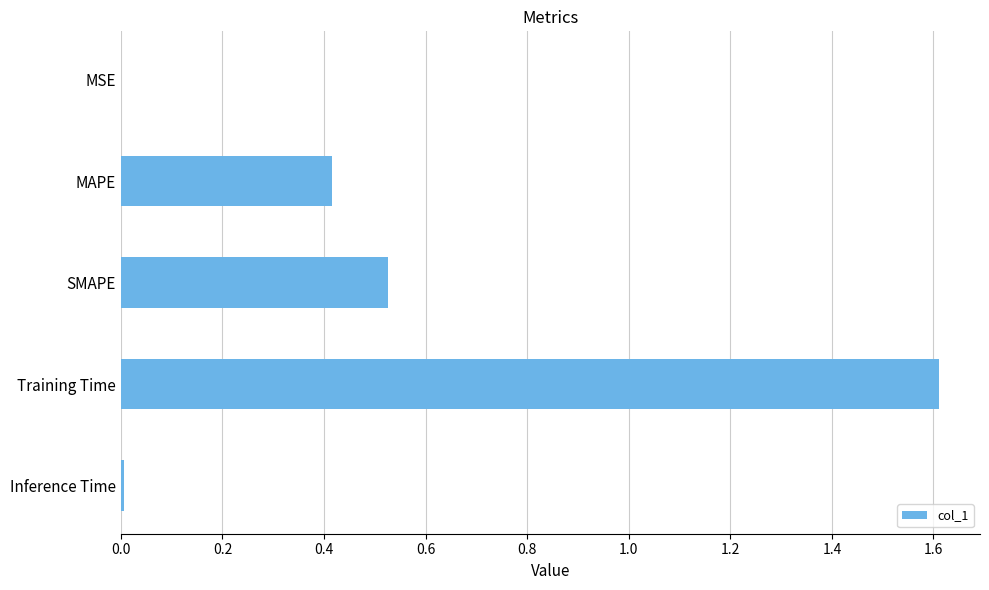

What is the maximum value shown in the chart?

1.6